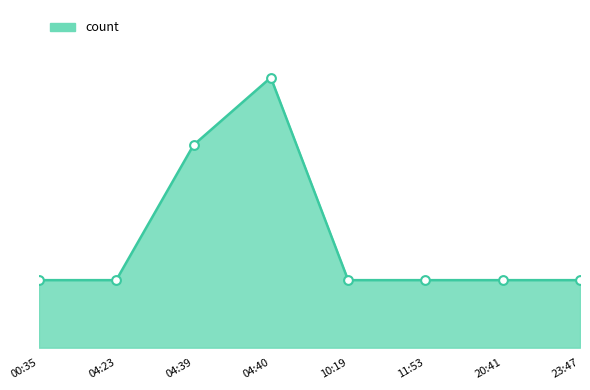

Which has a higher value, 04:40 or 00:35?

04:40